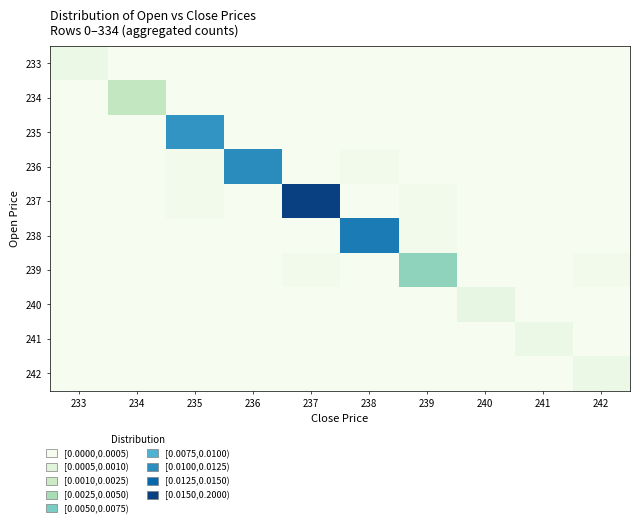

Reading left to right, list all the values displayed in this chart.

233: 233=0.0	234=0.0	235=0.0	236=0.0	237=0.0	238=0.0	239=0.0	240=0.0	241=0.0	242=0.0
234: 233=0.0	234=0.1	235=0.0	236=0.0	237=0.0	238=0.0	239=0.0	240=0.0	241=0.0	242=0.0
235: 233=0.0	234=0.0	235=0.2	236=0.0	237=0.0	238=0.0	239=0.0	240=0.0	241=0.0	242=0.0
236: 233=0.0	234=0.0	235=0.0	236=0.2	237=0.0	238=0.0	239=0.0	240=0.0	241=0.0	242=0.0
237: 233=0.0	234=0.0	235=0.0	236=0.0	237=0.2	238=0.0	239=0.0	240=0.0	241=0.0	242=0.0
238: 233=0.0	234=0.0	235=0.0	236=0.0	237=0.0	238=0.2	239=0.0	240=0.0	241=0.0	242=0.0
239: 233=0.0	234=0.0	235=0.0	236=0.0	237=0.0	238=0.0	239=0.1	240=0.0	241=0.0	242=0.0
240: 233=0.0	234=0.0	235=0.0	236=0.0	237=0.0	238=0.0	239=0.0	240=0.0	241=0.0	242=0.0
241: 233=0.0	234=0.0	235=0.0	236=0.0	237=0.0	238=0.0	239=0.0	240=0.0	241=0.0	242=0.0
242: 233=0.0	234=0.0	235=0.0	236=0.0	237=0.0	238=0.0	239=0.0	240=0.0	241=0.0	242=0.0